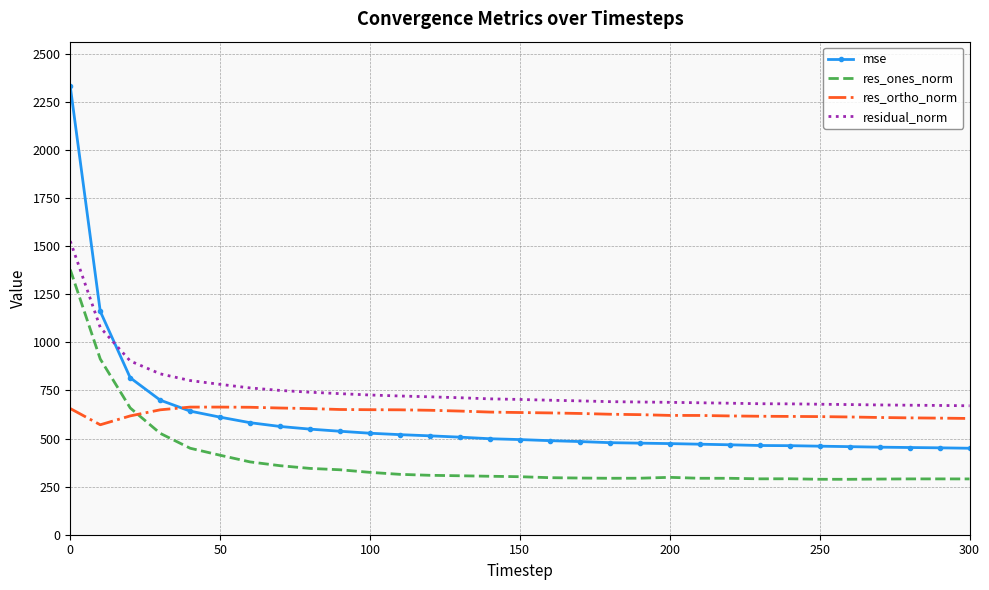

Which series has the largest total across all categories?

residual_norm